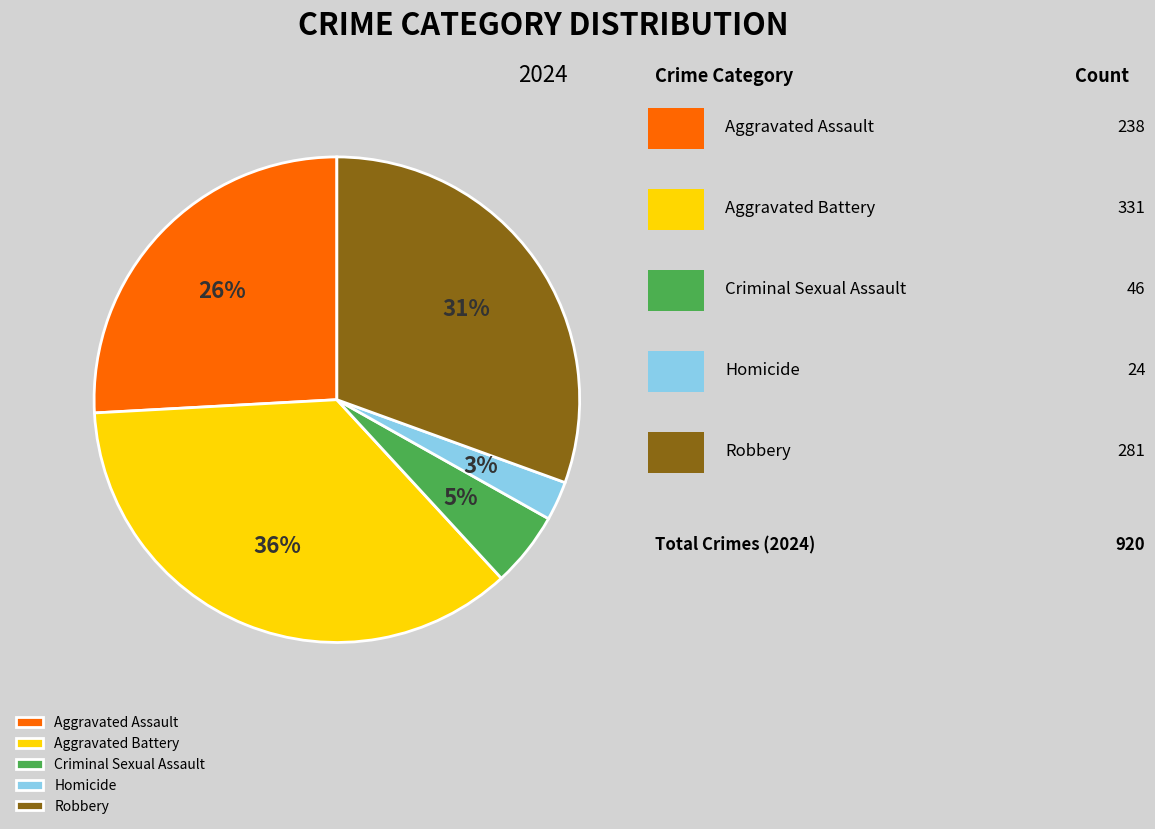

What percentage is the Robbery slice, to the nearest percent?

31%